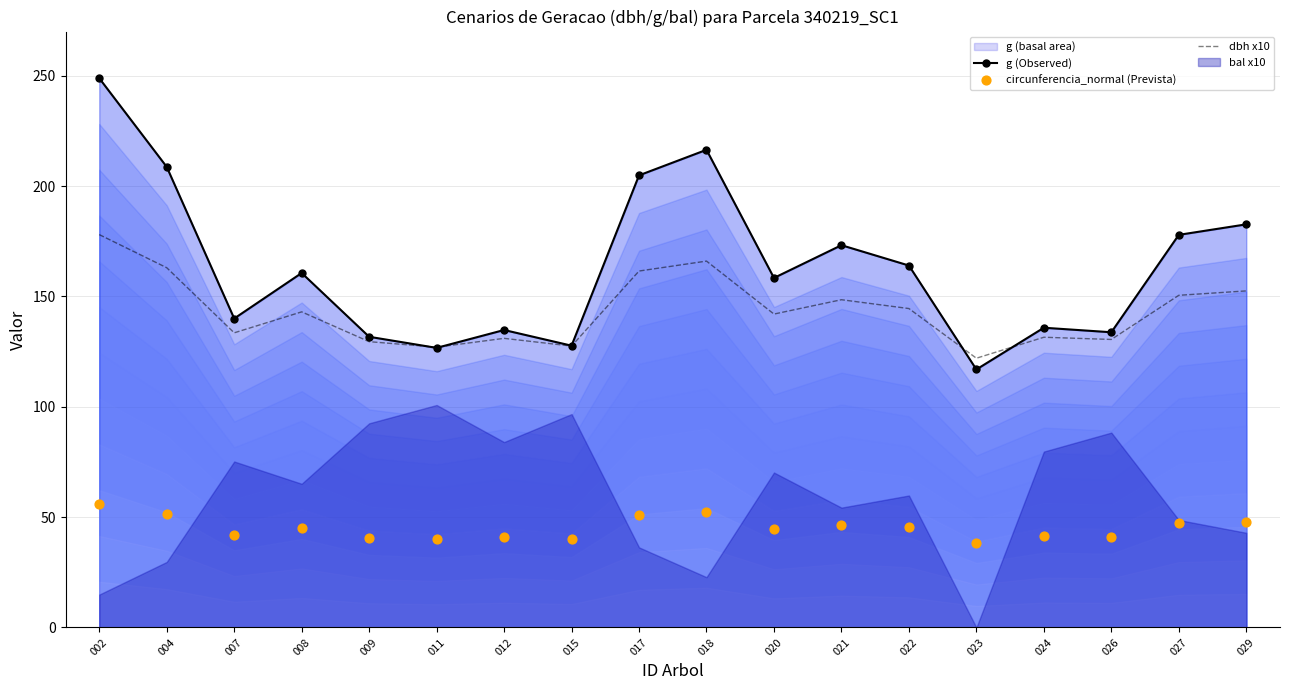

At which category is the sum across all series the highest?

002